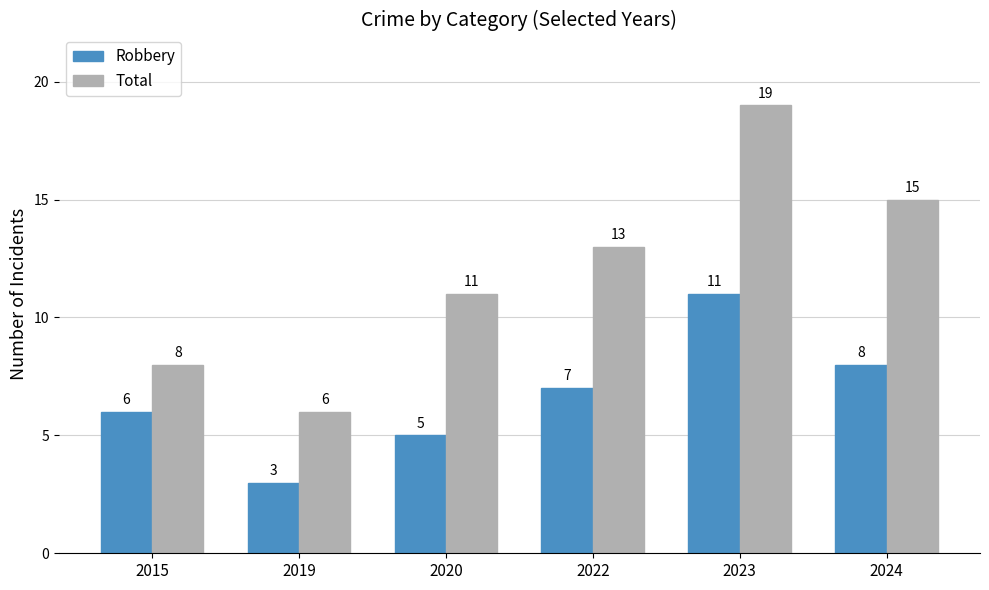

How many groups of bars are there?

6